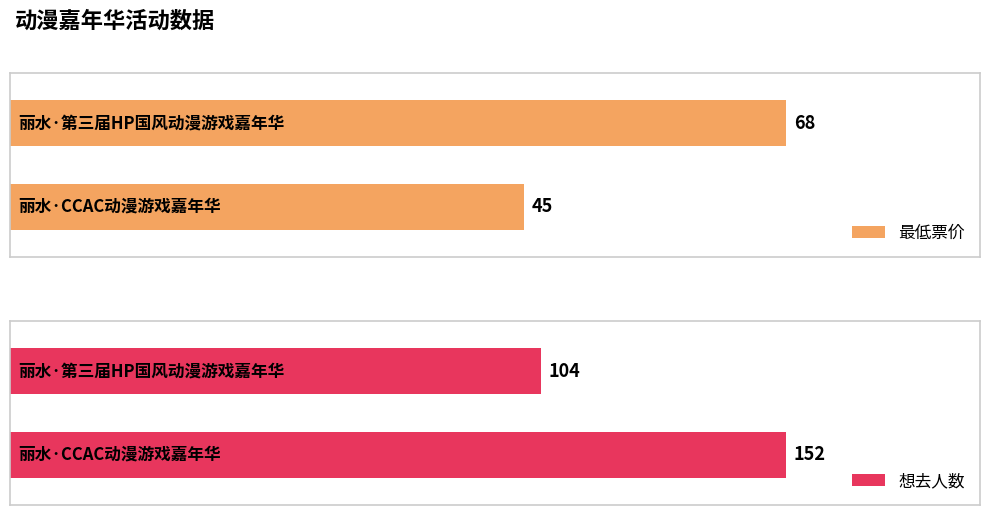

At which label does 最低票价 reach its minimum?

丽水·CCAC动漫游戏嘉年华